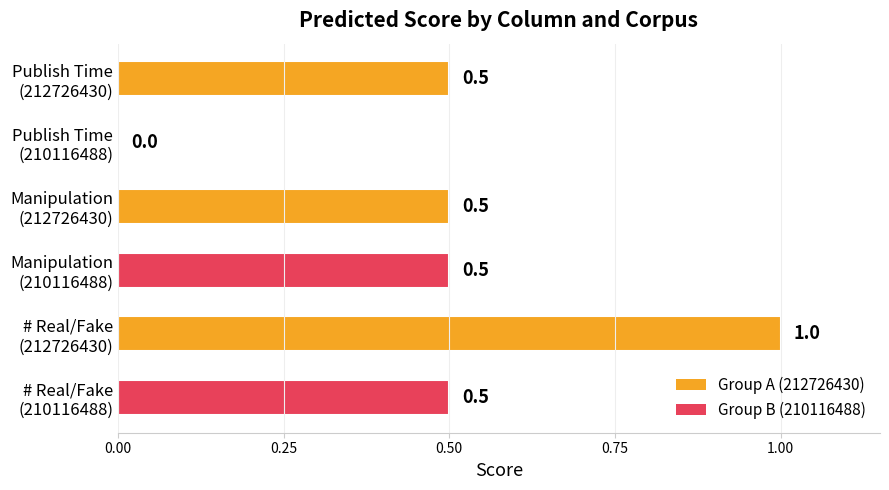

What is the sum of all values?

3.0